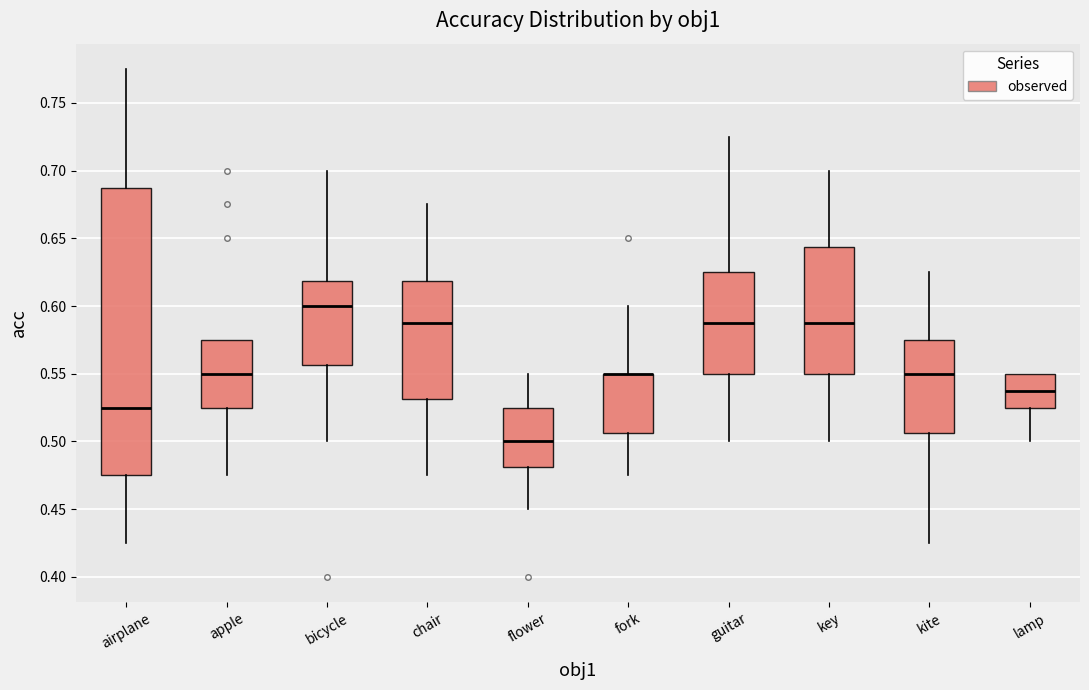

Where does the lower whisker of the box for airplane end on the y-axis? The values are not printed on the chart, so give them approximately, as read against the axis.

0.425